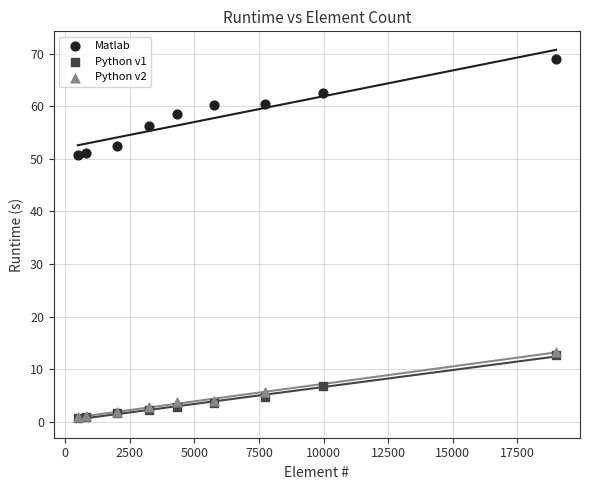

Which series contains the highest Y value?

Matlab